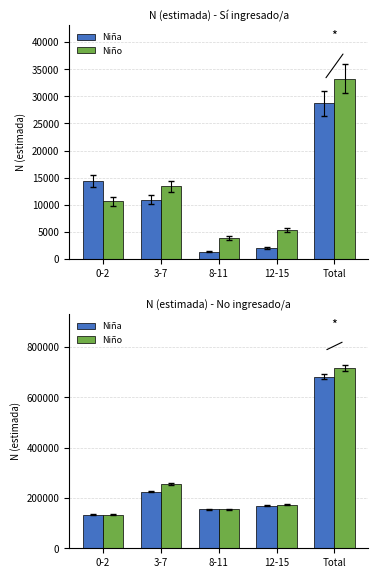

What is the value of the Niña bar at the 3rd from the left?

155700